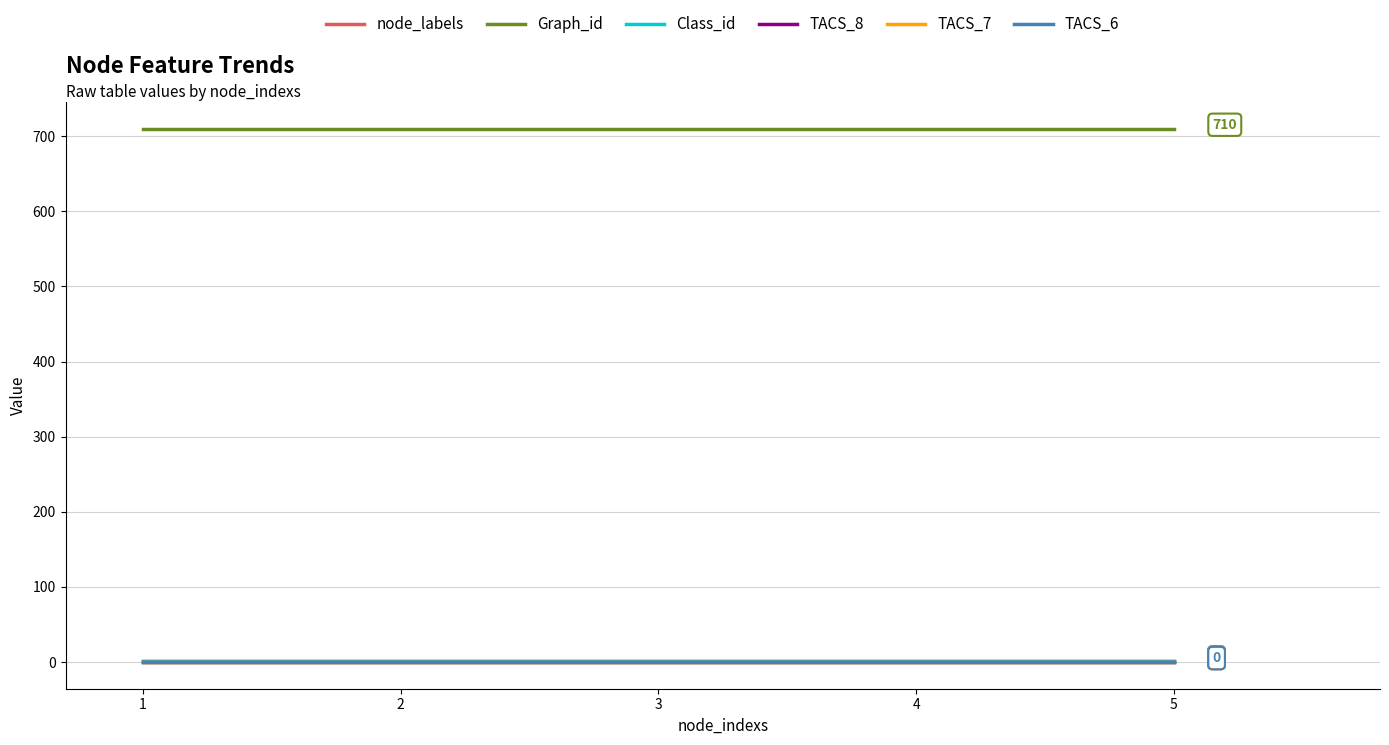

Which has a higher value, 5 or 4?

5